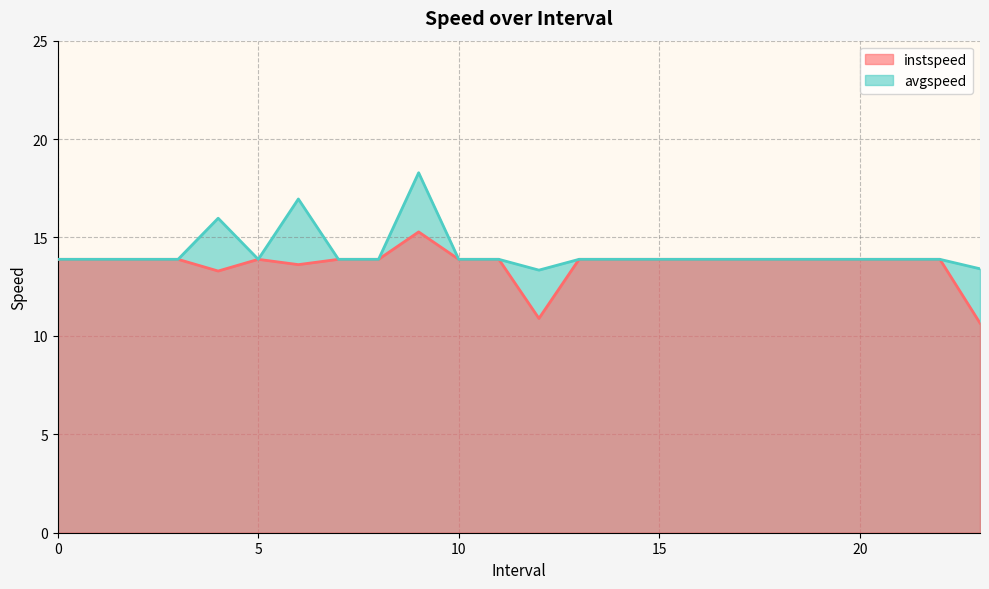

What is the sum of all instspeed values?

327.6